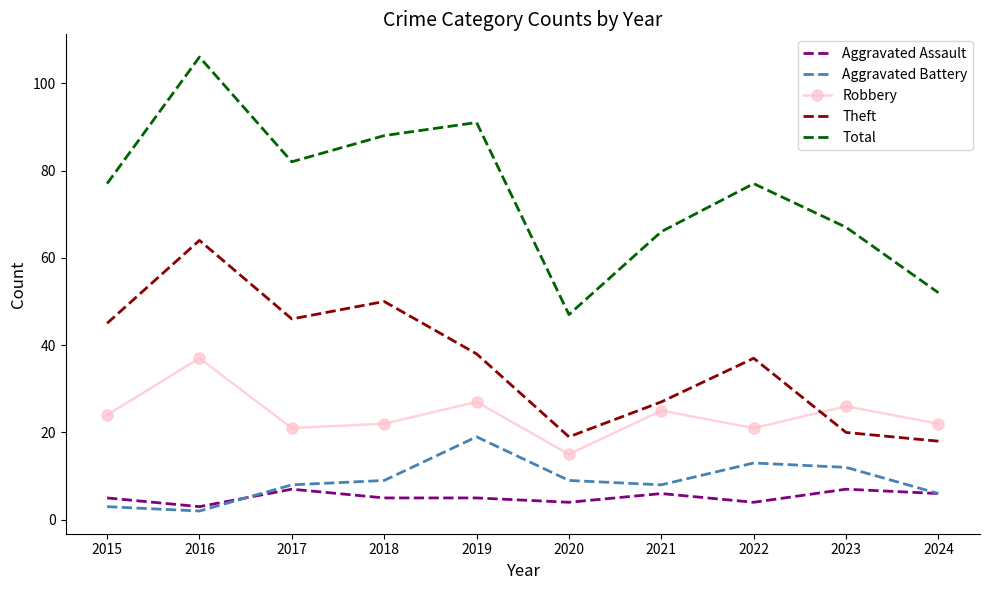

True or false: Theft and Aggravated Battery cross at least once.

False